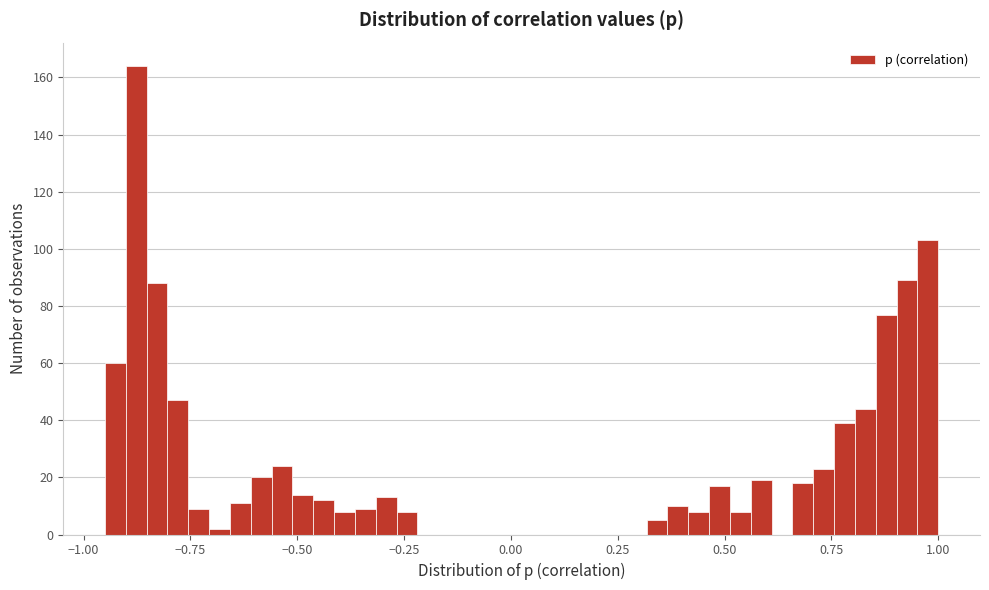

Read against the x-axis, roughly where is the centre of the tallest bar?

-0.90